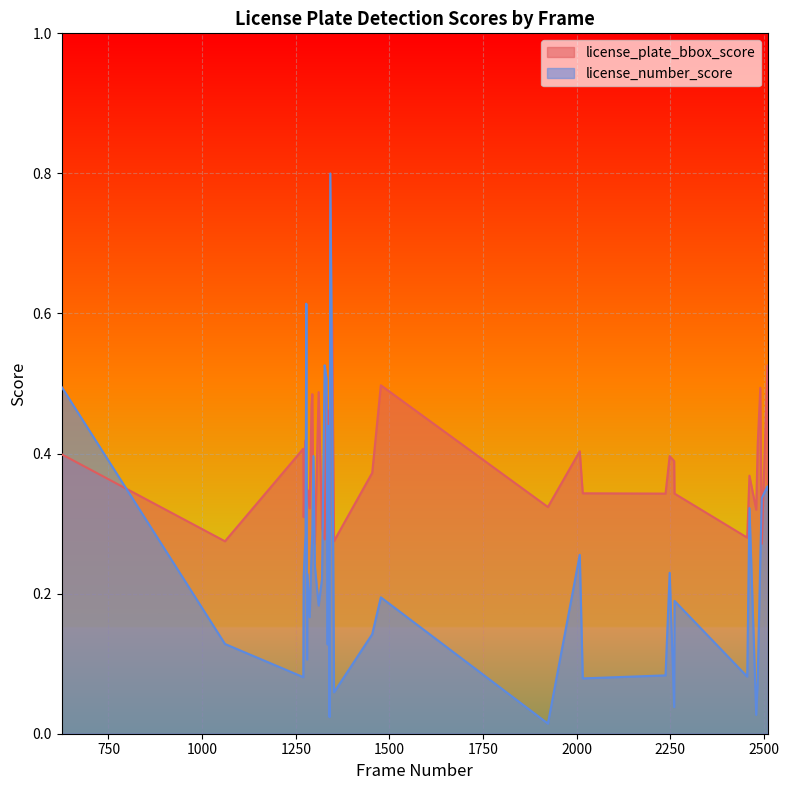

Which series has the largest total across all categories?

license_plate_bbox_score